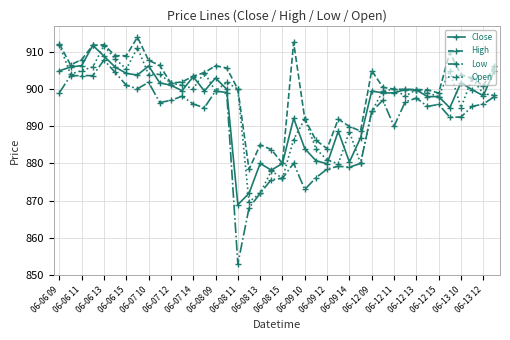

What is the greatest value displayed?

914.0